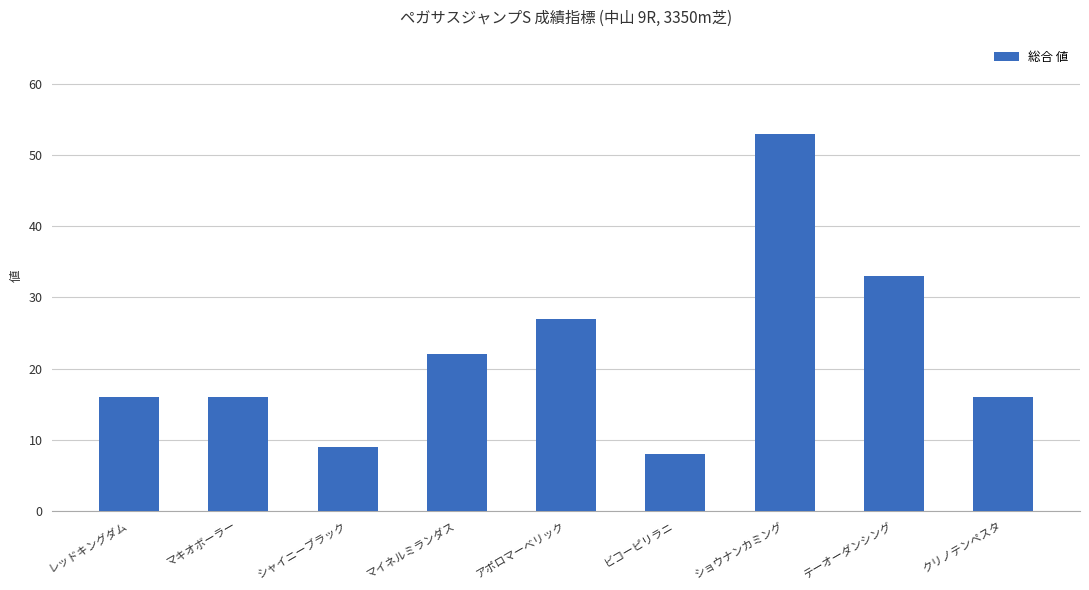

The chart shows a value of 4 at レッドキングダム. True or false?

False